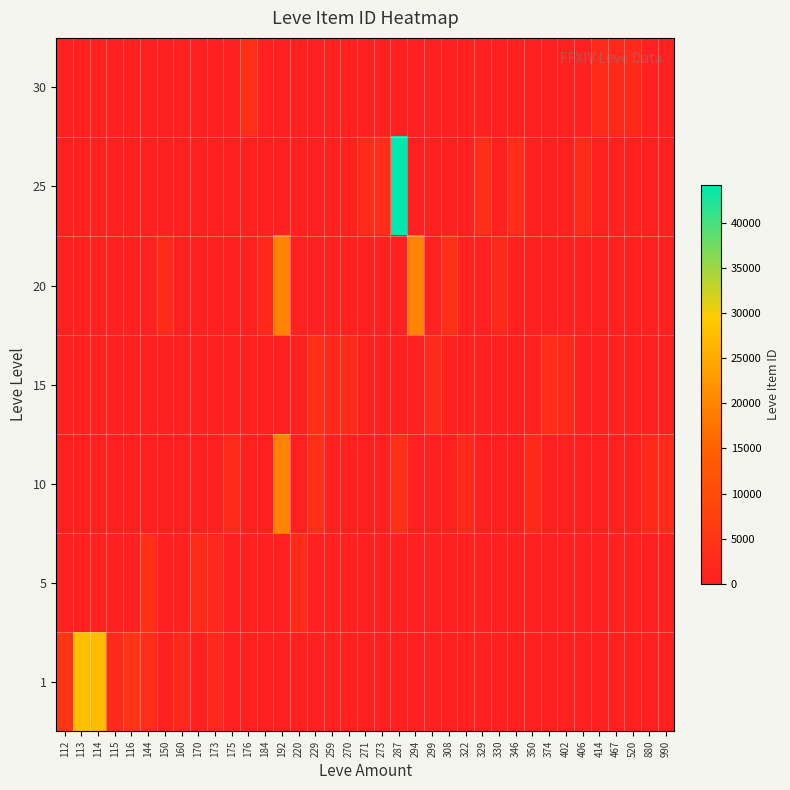

Which series changed the most between 144 and 294?

20